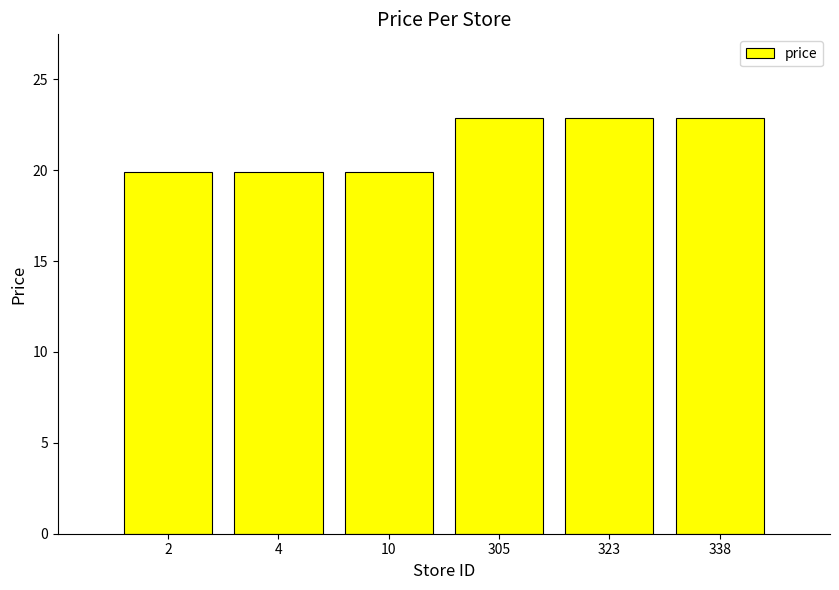

What is the average value?

21.4